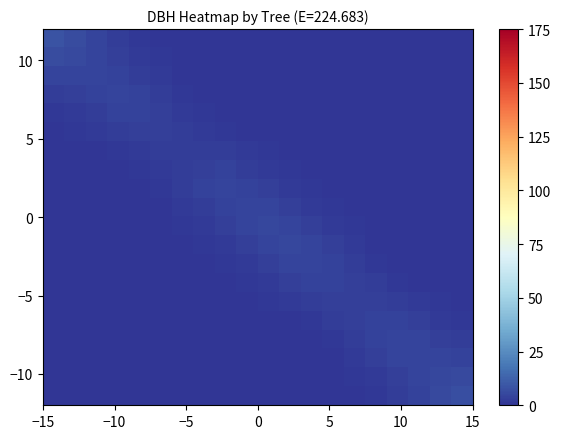

Count the number of categories in the chart.

20